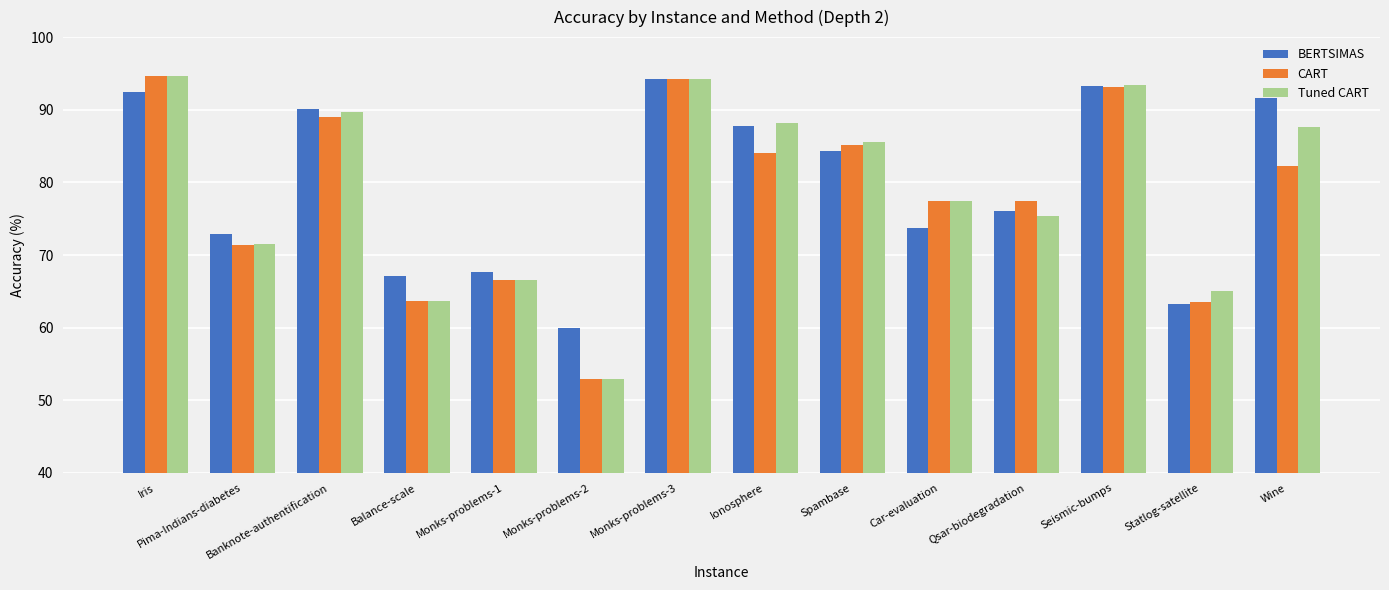

What is the approximate value of CART at Pima-Indians-diabetes?

71.4